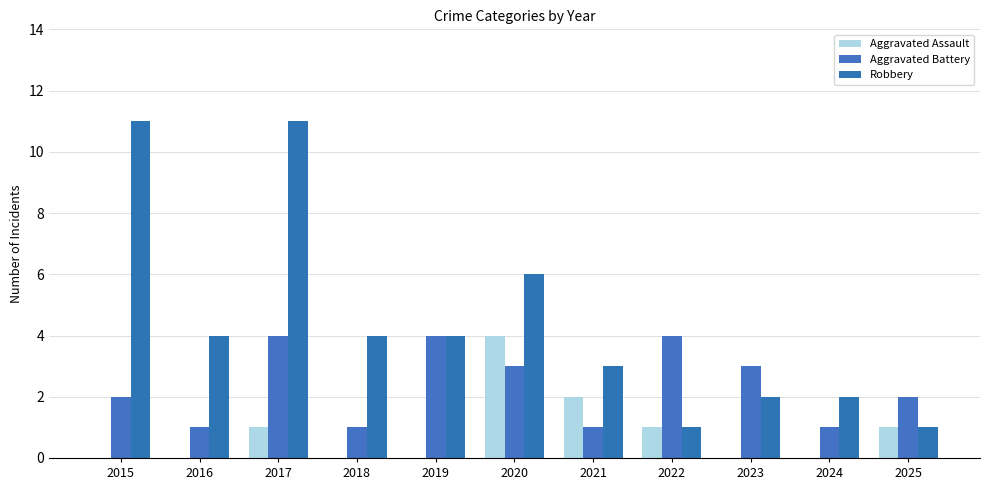

What are all the series names shown in the legend?

Aggravated Assault, Aggravated Battery, Robbery